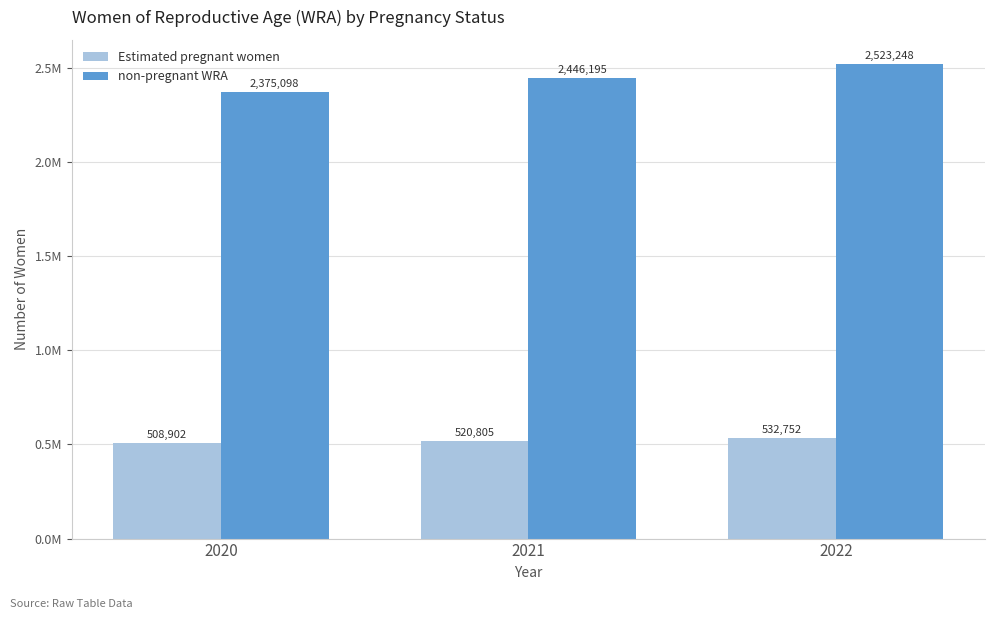

What is the difference between the maximum and minimum values in the non-pregnant WRA series?

148150.9